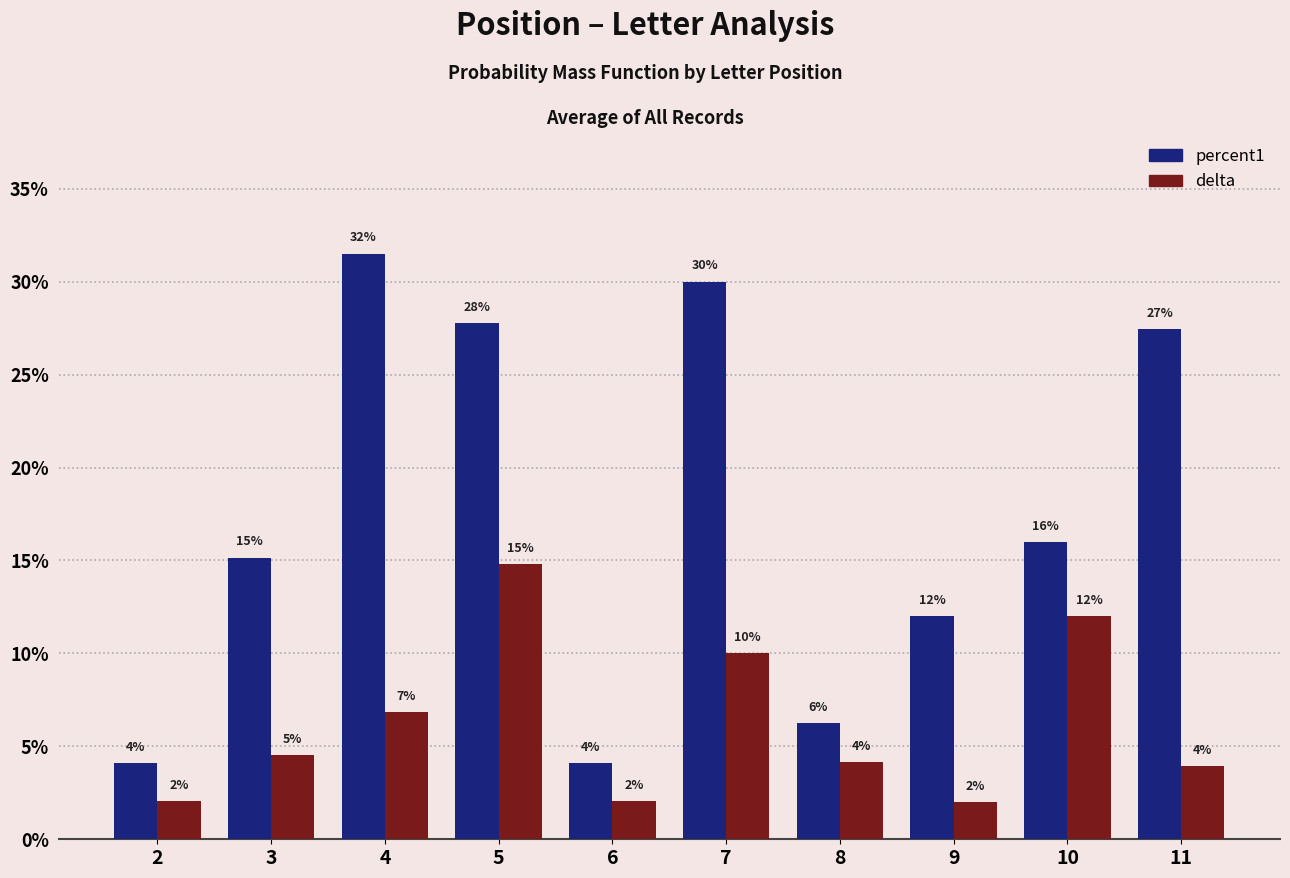

What are all the series names shown in the legend?

percent1, delta